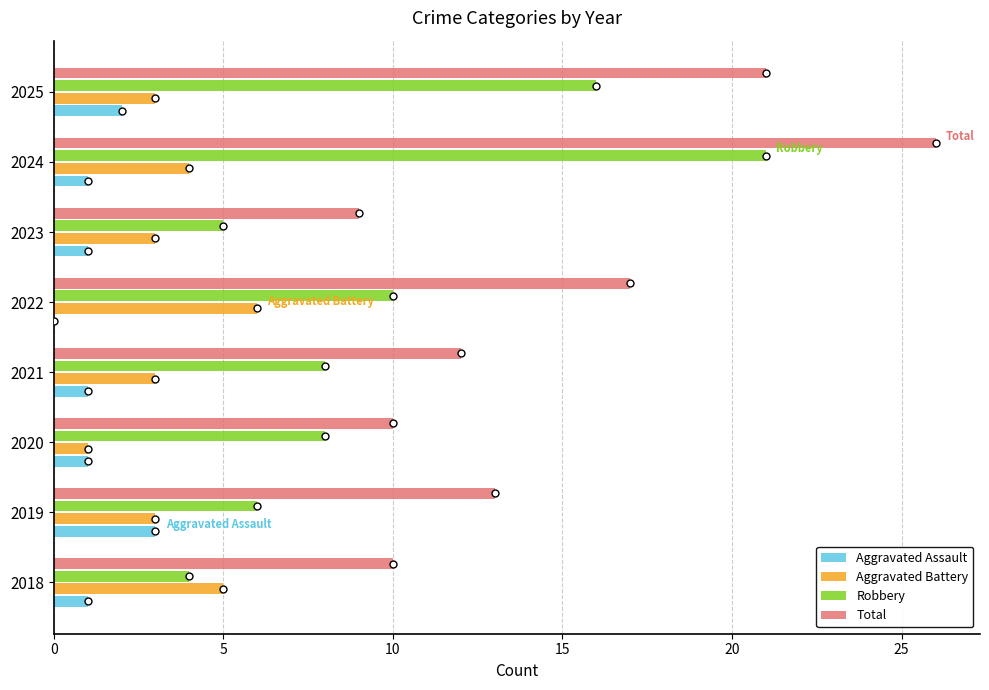

What is the total value across all series at 2021?

24